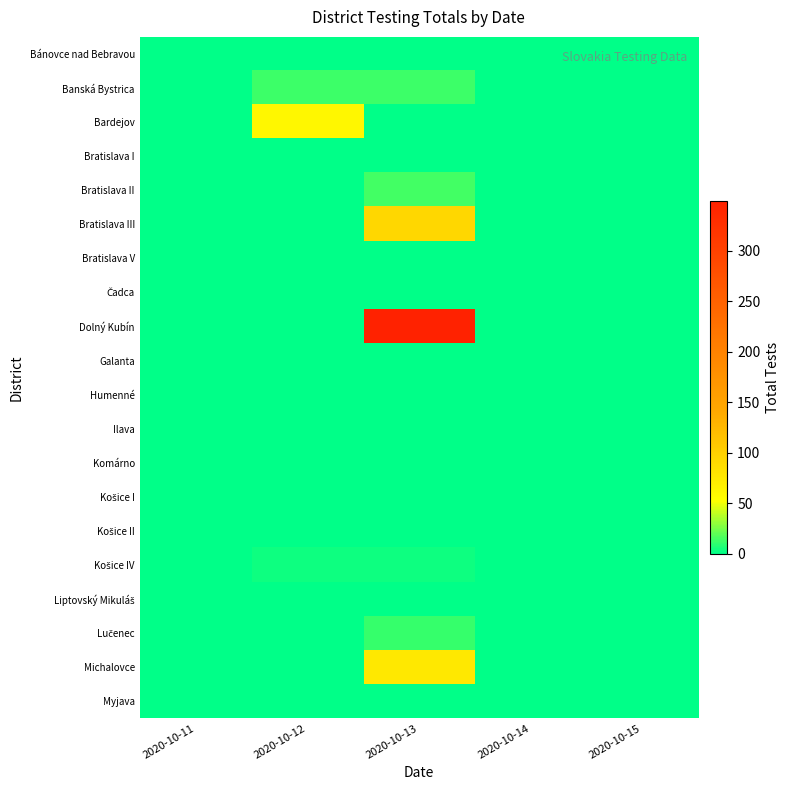

At how many categories does at least one series exceed 50?

2